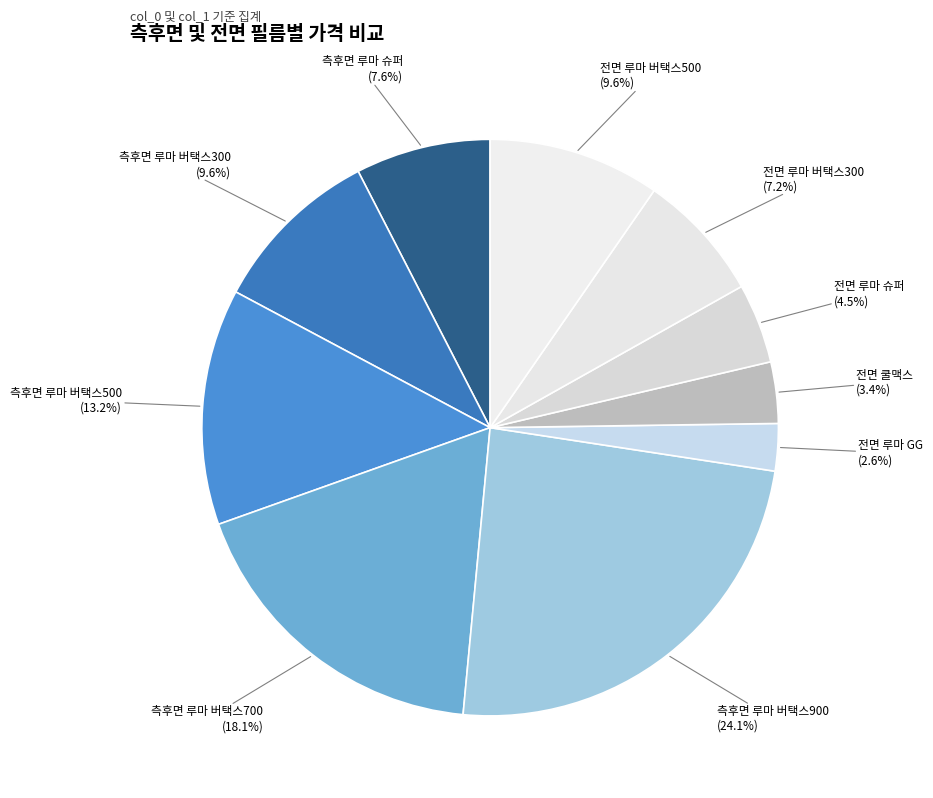

To the nearest percent, what is the average slice percentage?

10%